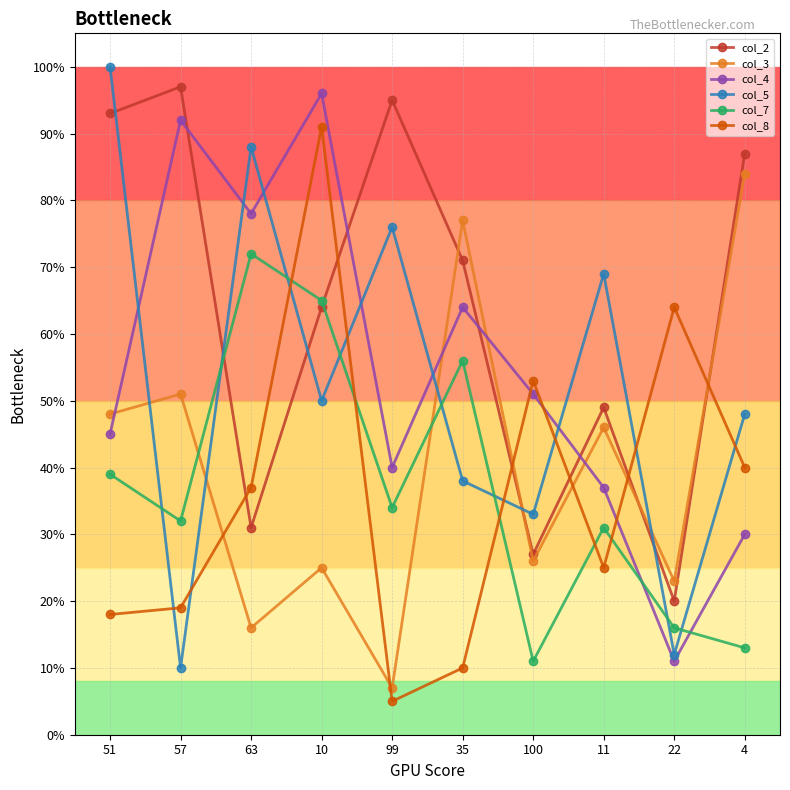

True or false: col_7 and col_4 intersect in this chart.

True